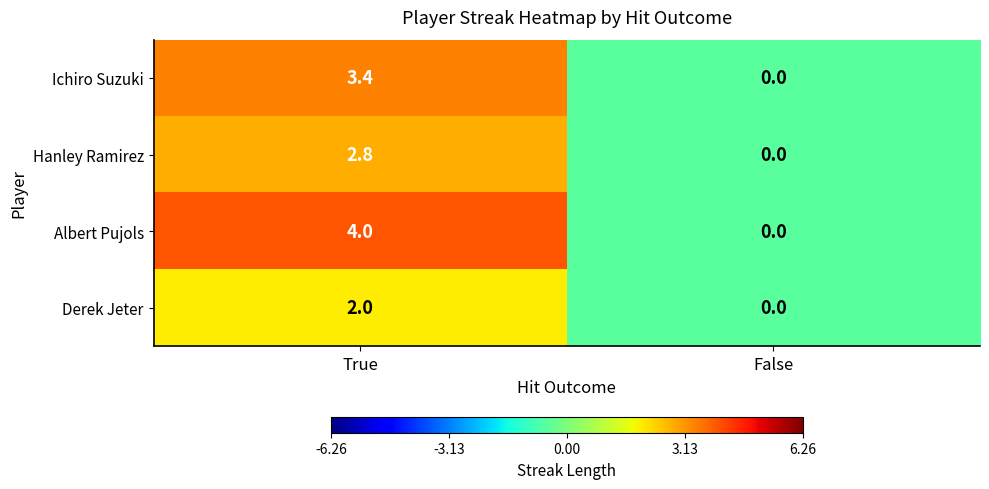

Is it true that Hanley Ramirez equals 0.0 at False?

True